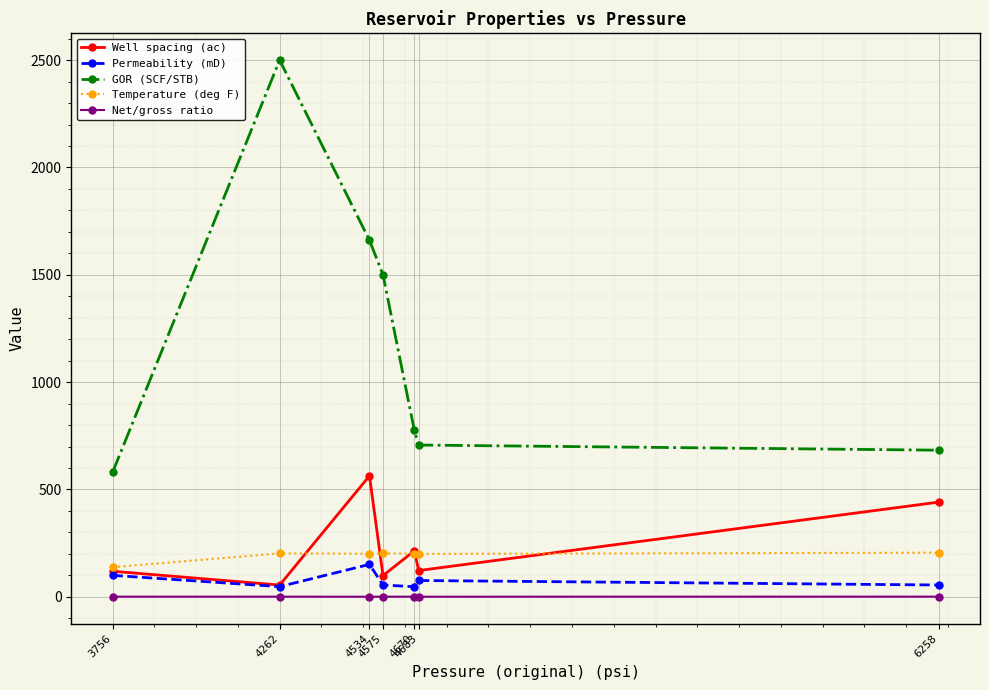

At which category is the sum across all series the highest?

4262